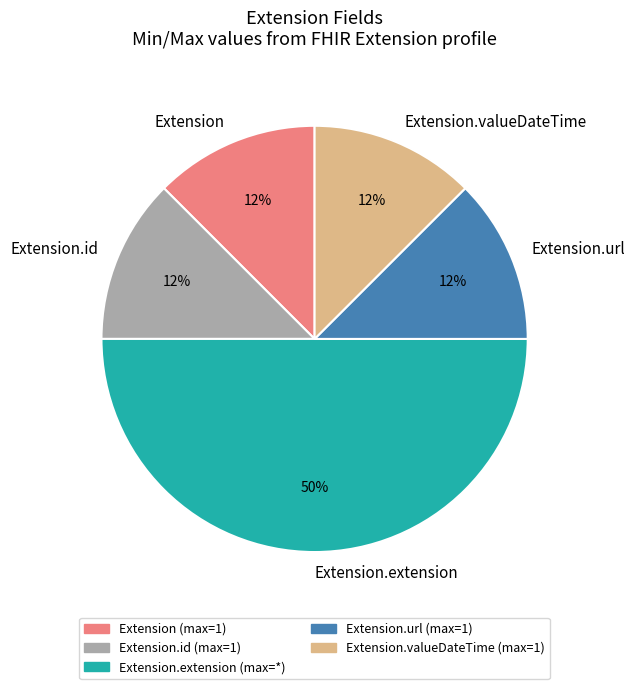

Which slice is the largest?

Extension.extension